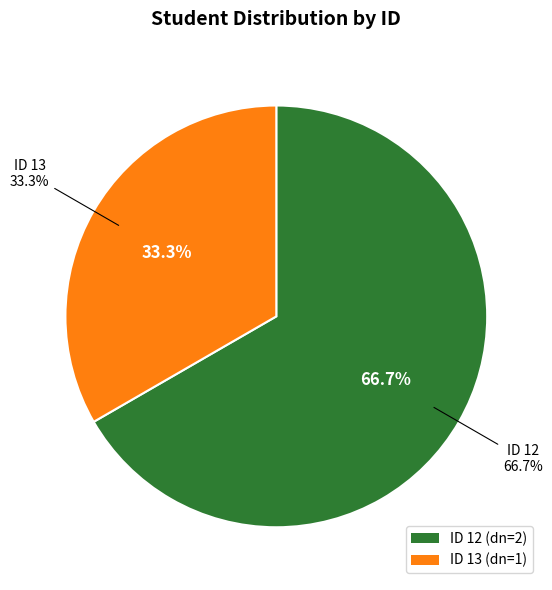

Which slice is the largest?

12